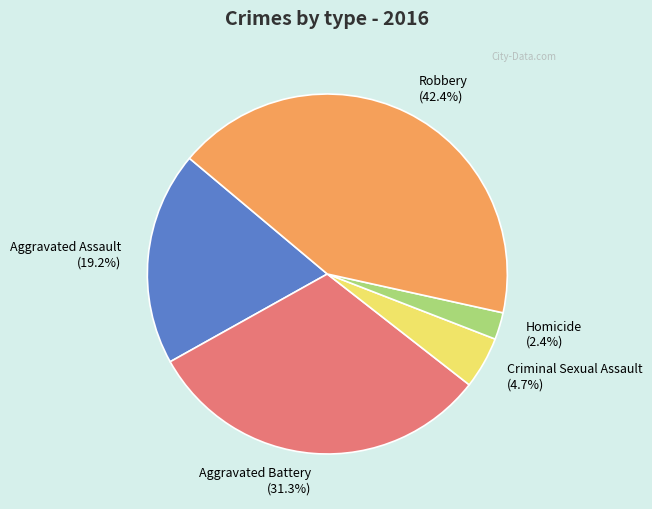

Which category has the smallest portion of the pie?

Homicide